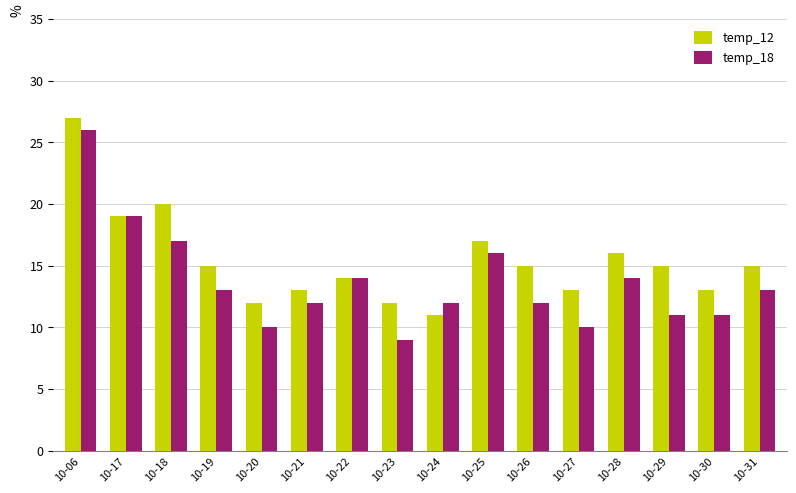

Rank the series at 10-28 from highest to lowest value.

temp_12, temp_18